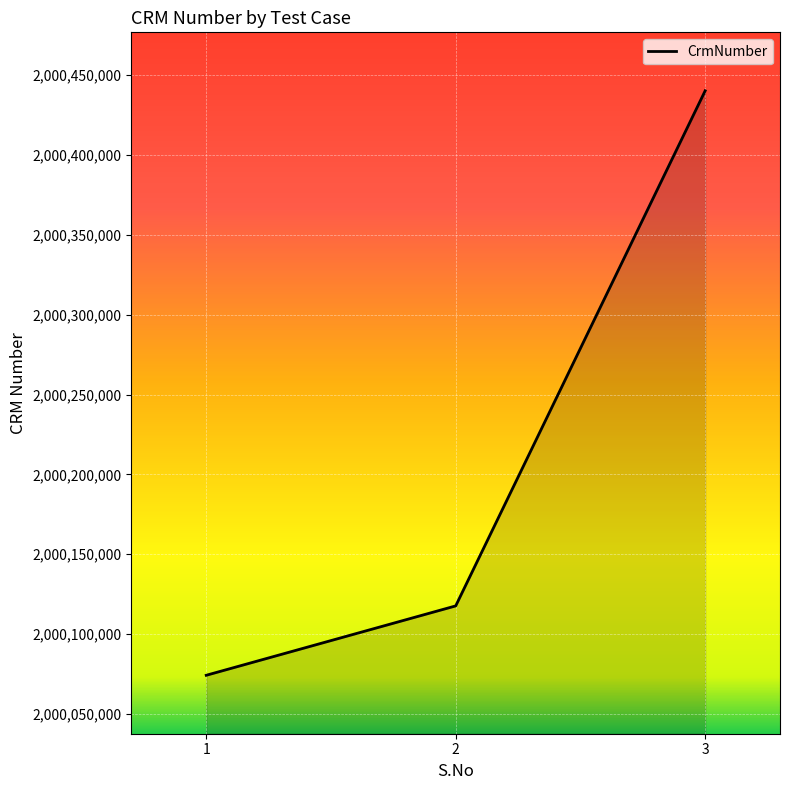

What is the change in value from 1 to 3?

+366213